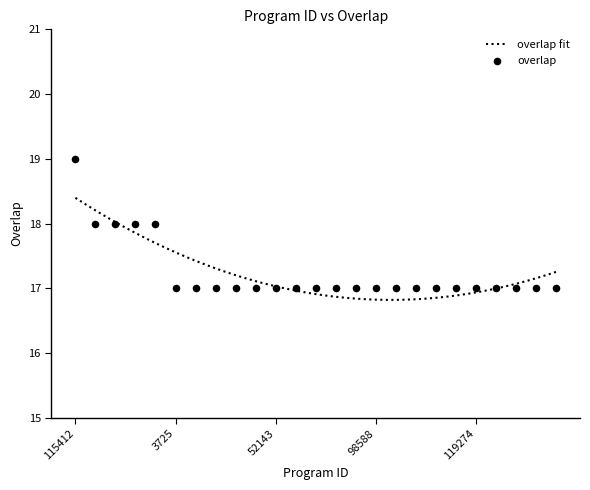

What is the minimum value for overlap fit?

16.8